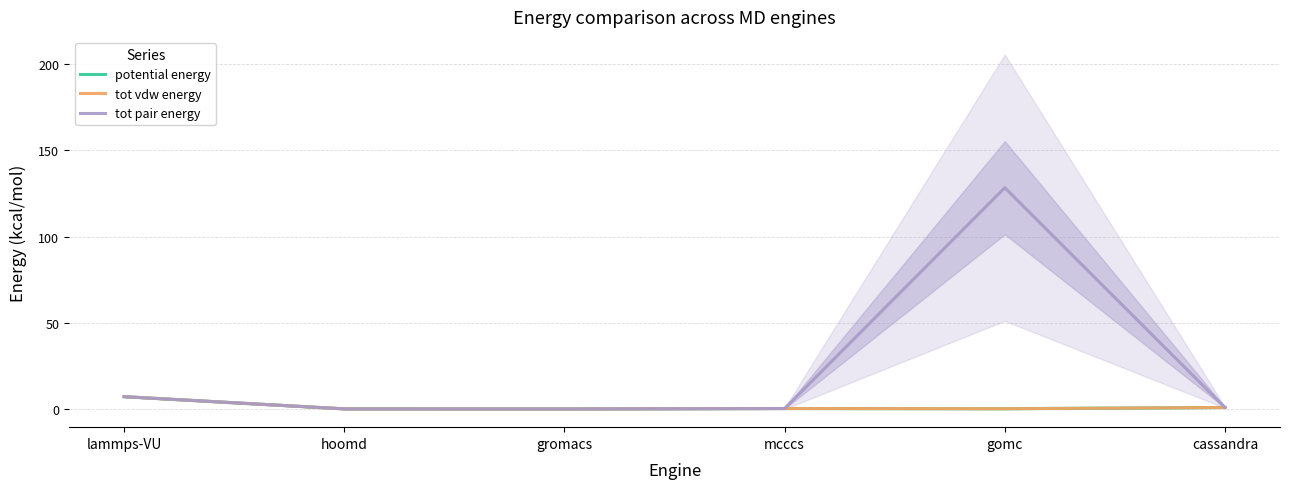

After their last crossing, which series has the higher values: potential energy or tot vdw energy?

tot vdw energy